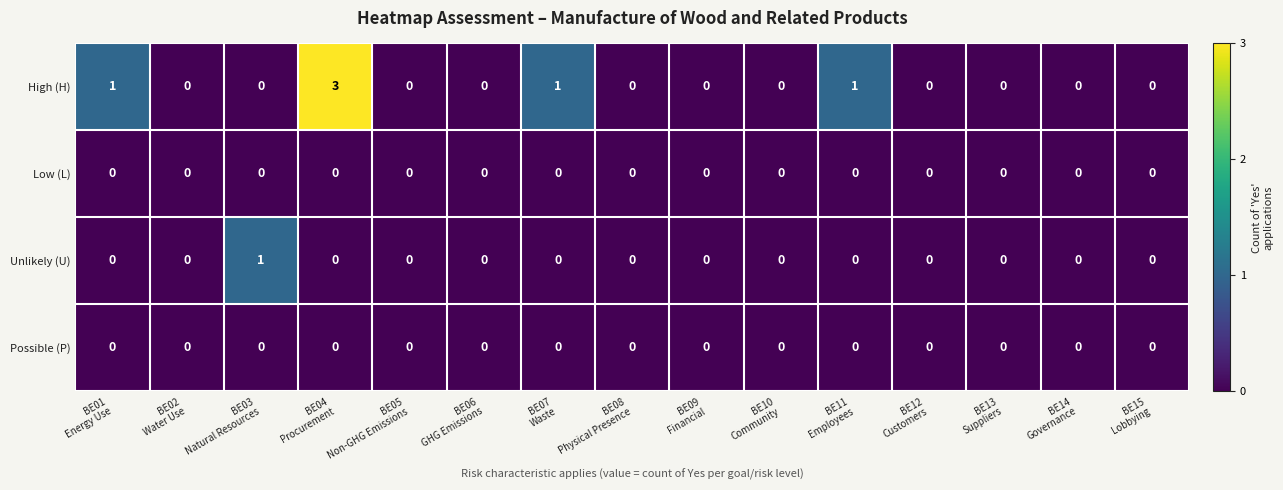

Which series has the widest spread of values?

High (H)